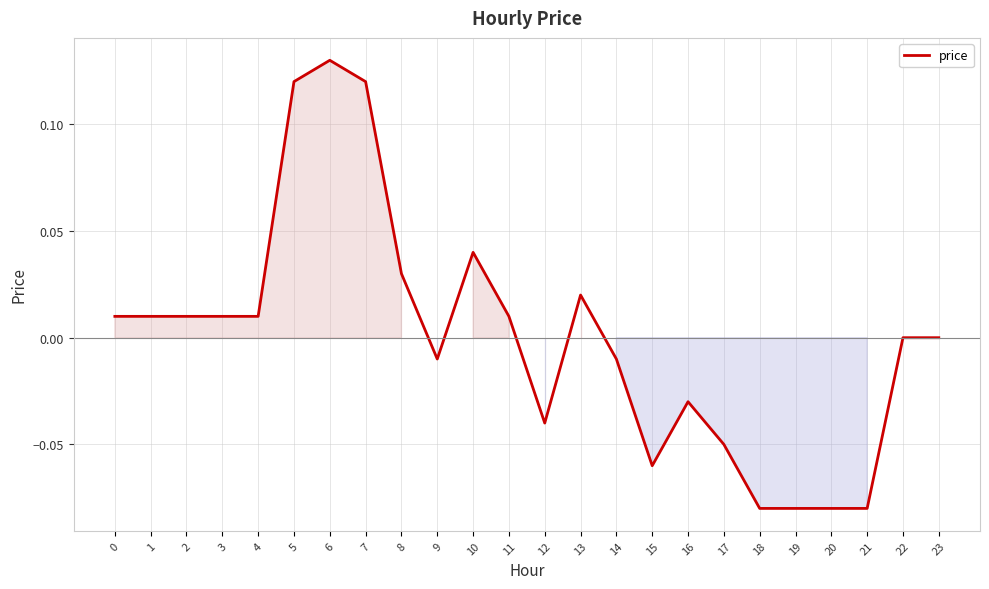

Is it true that the value at 19 is -0.0?

False